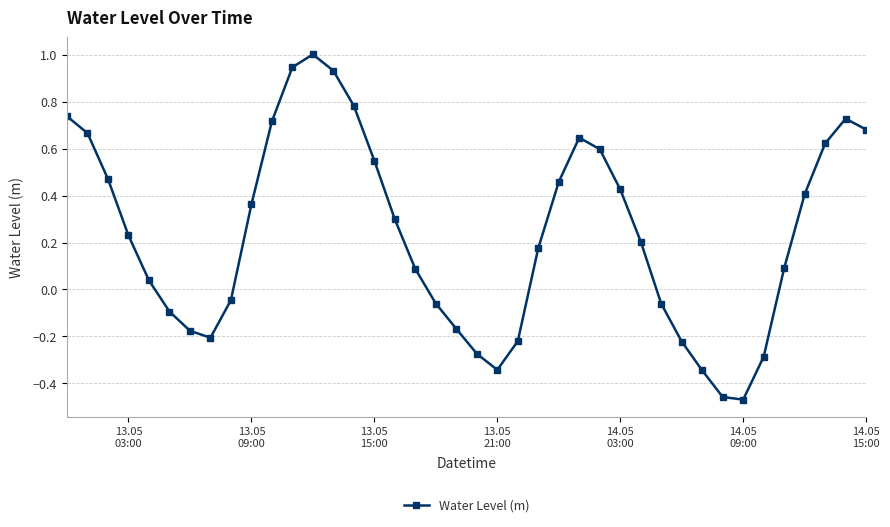

How many points are lower than both their immediate neighbors (excluding endpoints)?

3